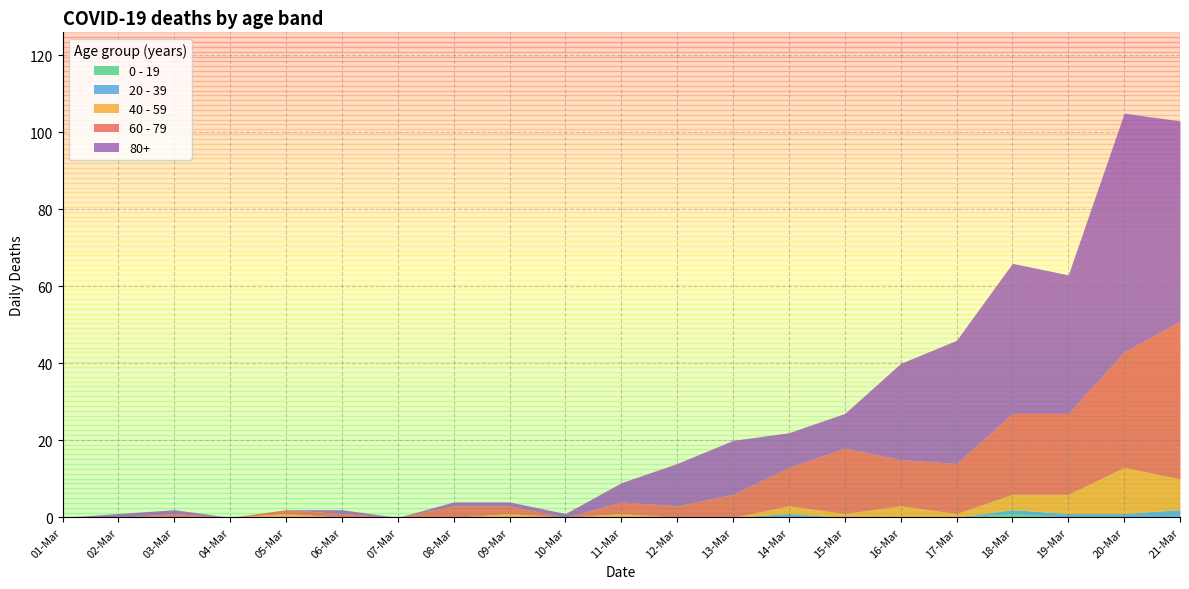

In 20 - 39, how many points are higher than both neighbors (excluding endpoints)?

1